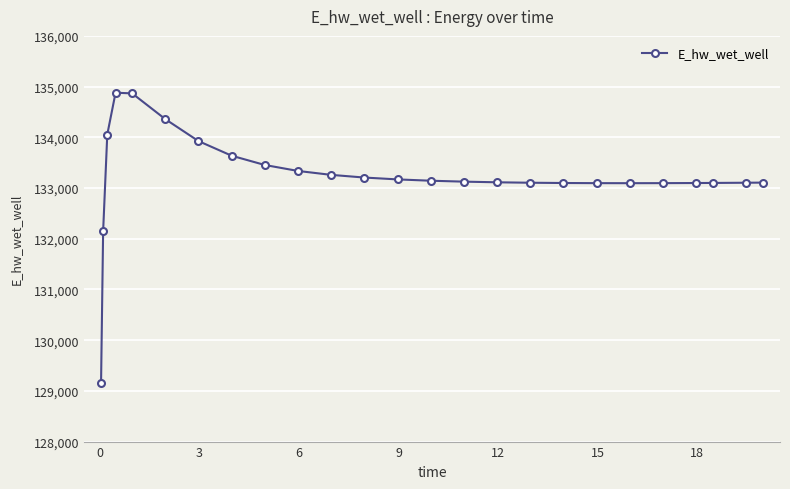

What is the value of the 20th point from the left?

133095.3